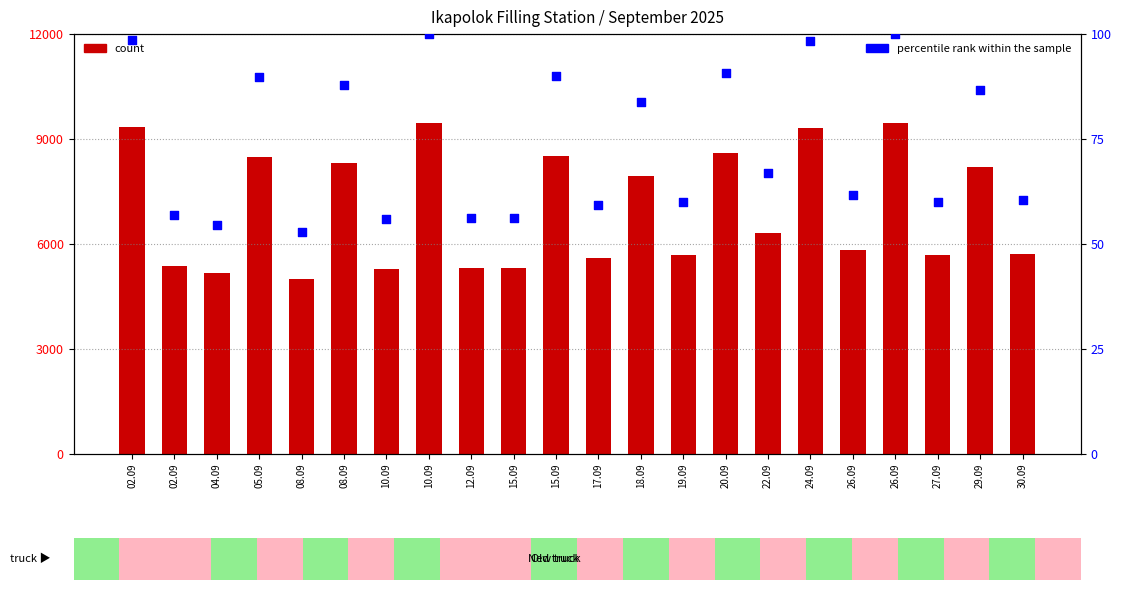

What are all the series names shown in the legend?

count, percentile rank within the sample